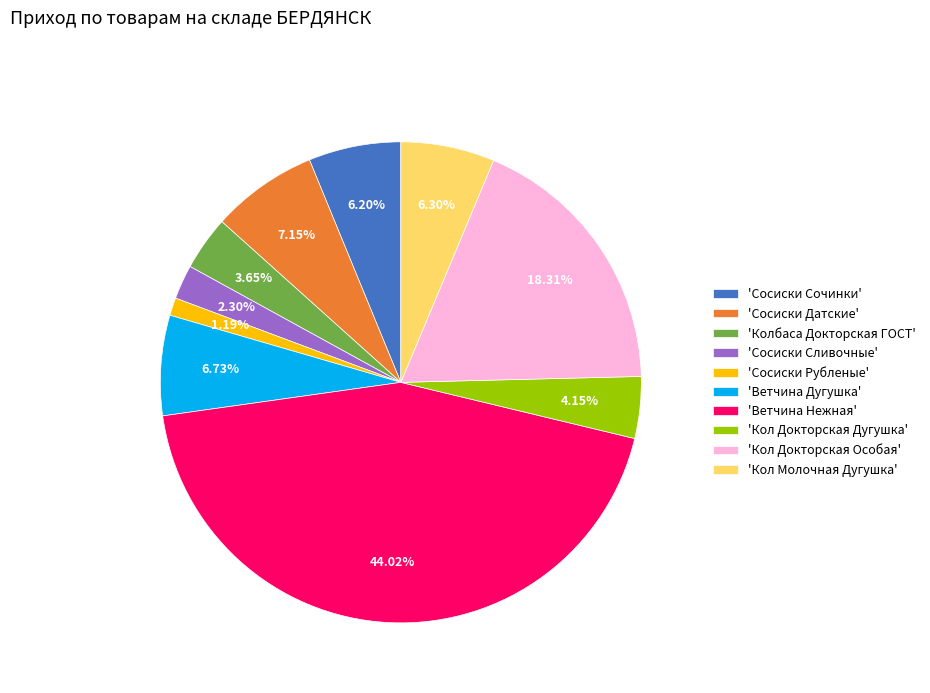

To the nearest percent, what is the average slice percentage?

10%